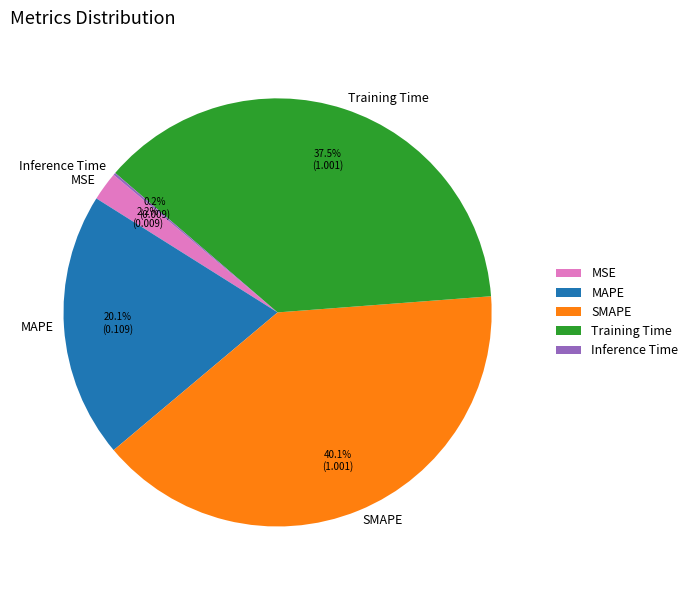

How much of the chart is everything except MSE?

97.8%